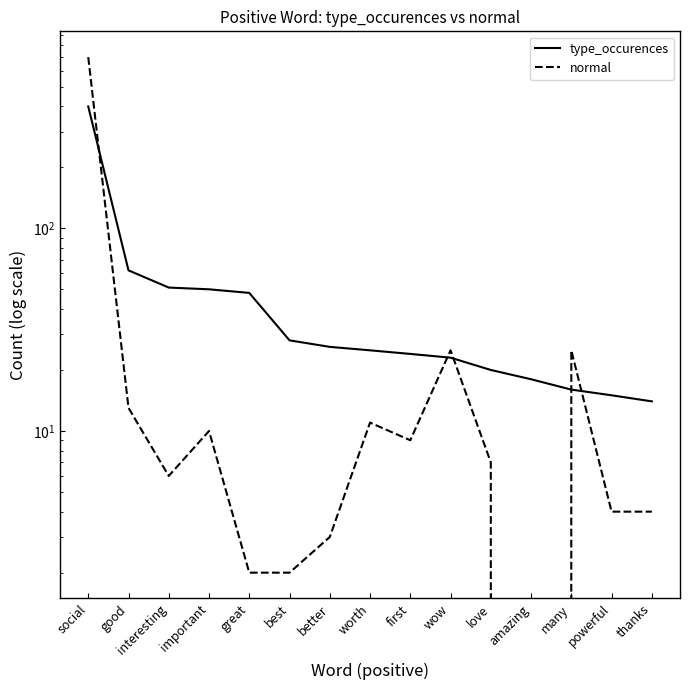

What is the label of the 6th point from the right?

wow